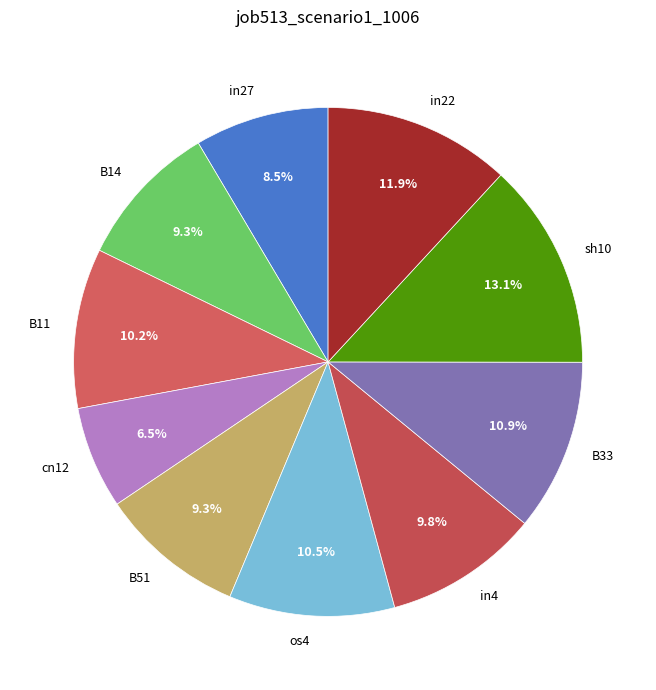

Which has a higher value, in22 or sh10?

sh10